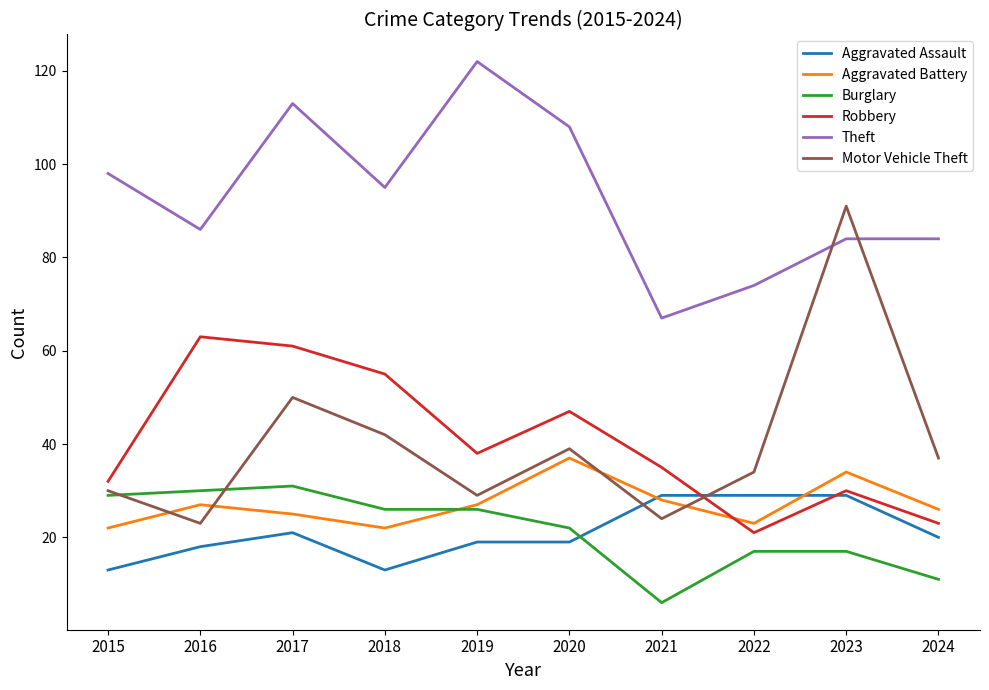

What is the sum of the Burglary values at 2019 and 2024?

37